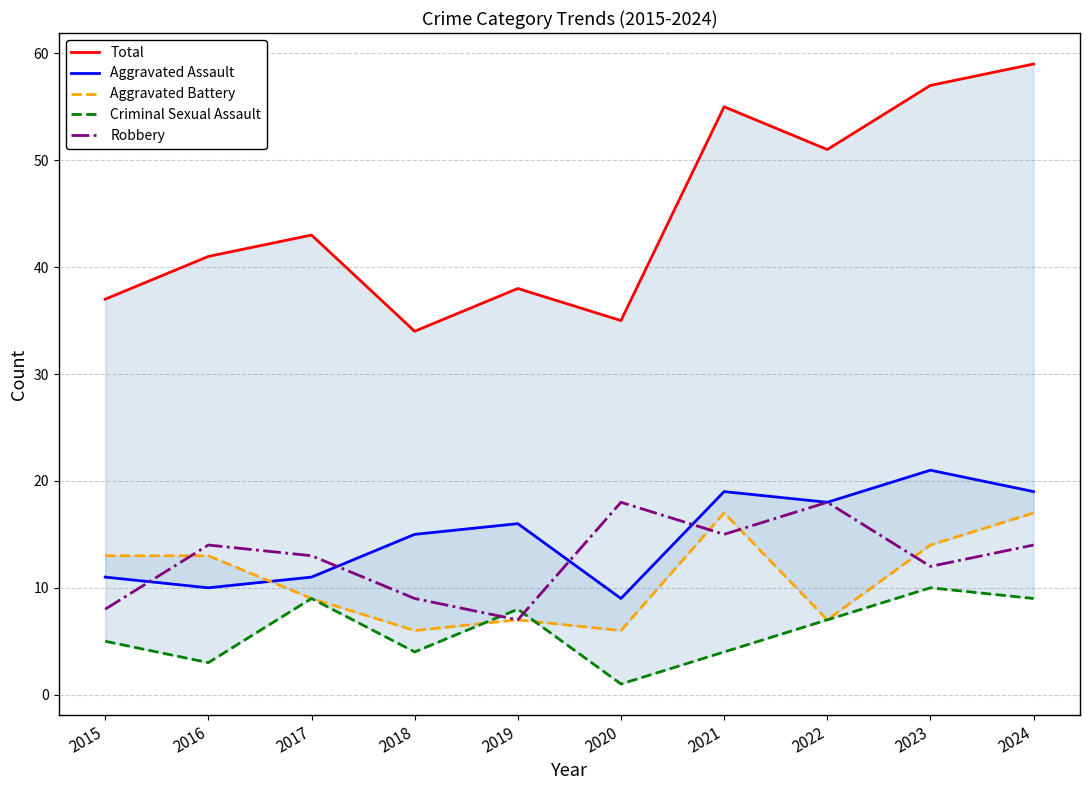

At which category is the sum across all series the highest?

2024